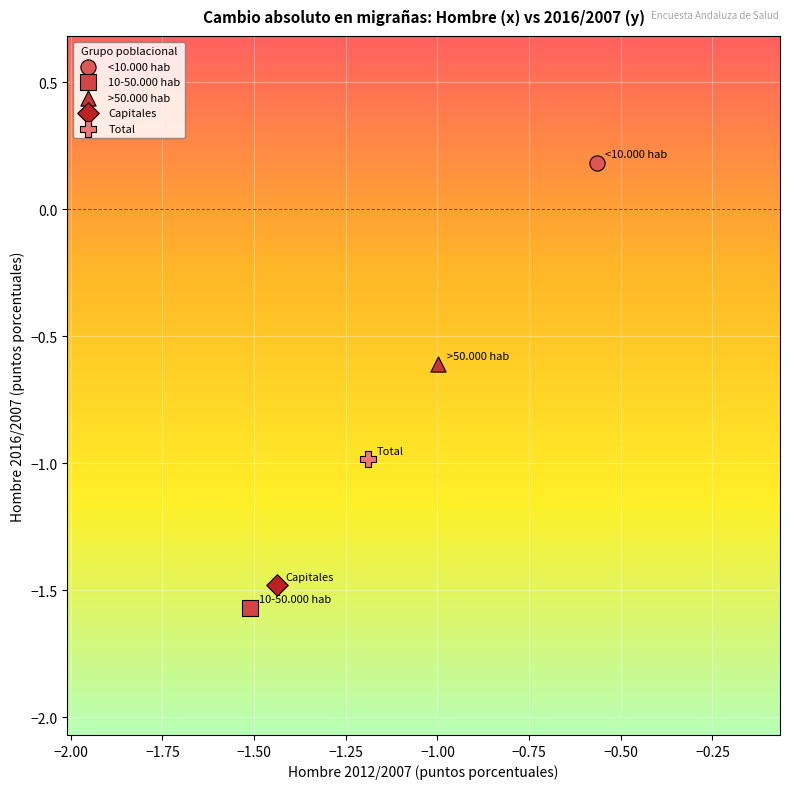

What are all the series names shown in the legend?

<10.000 hab, 10-50.000 hab, >50.000 hab, Capitales, Total